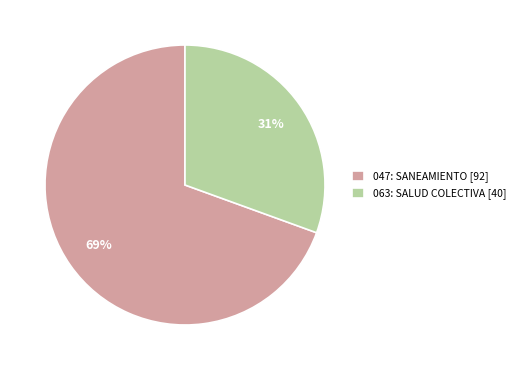

Which category has the biggest portion of the pie?

047: SANEAMIENTO [92]